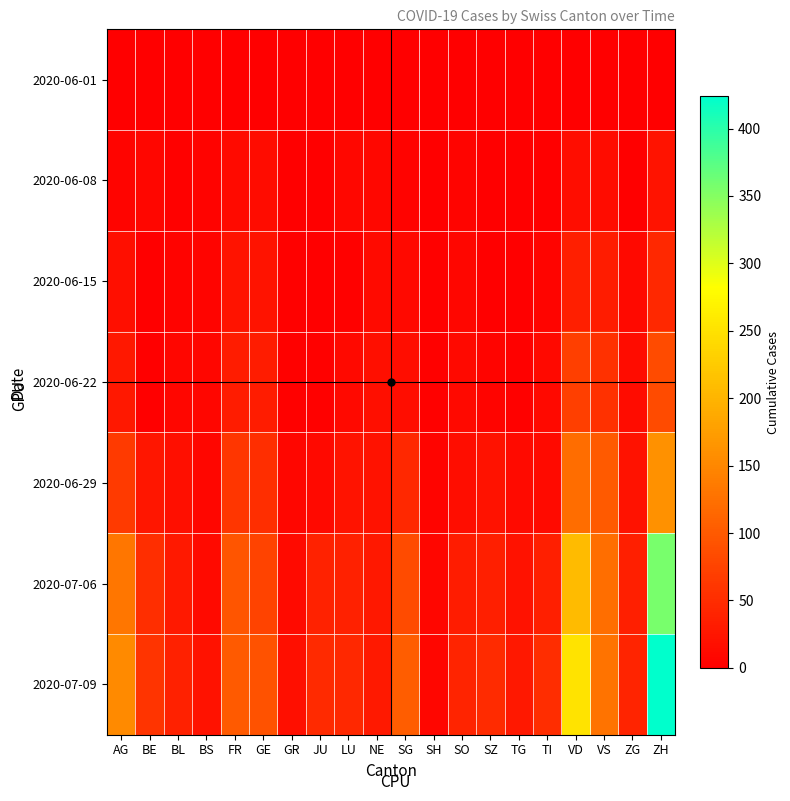

Reading left to right, what are all the values shown in this chart?

2020-06-01: AG=0	BE=0	BL=1	BS=0	FR=0	GE=1	GR=0	JU=0	LU=0	NE=0	SG=0	SH=0	SO=0	SZ=0	TG=0	TI=0	VD=0	VS=1	ZG=0	ZH=0
2020-06-08: AG=5	BE=8	BL=3	BS=4	FR=13	GE=14	GR=1	JU=0	LU=9	NE=9	SG=4	SH=1	SO=6	SZ=0	TG=1	TI=1	VD=16	VS=14	ZG=1	ZH=23
2020-06-15: AG=17	BE=0	BL=4	BS=5	FR=22	GE=22	GR=2	JU=1	LU=3	NE=12	SG=11	SH=3	SO=8	SZ=1	TG=1	TI=6	VD=35	VS=32	ZG=11	ZH=45
2020-06-22: AG=28	BE=0	BL=7	BS=7	FR=32	GE=32	GR=3	JU=3	LU=10	NE=18	SG=16	SH=3	SO=11	SZ=6	TG=3	TI=11	VD=71	VS=56	ZG=14	ZH=83
2020-06-29: AG=65	BE=25	BL=17	BS=7	FR=61	GE=52	GR=8	JU=11	LU=23	NE=21	SG=46	SH=5	SO=16	SZ=21	TG=12	TI=13	VD=121	VS=101	ZG=21	ZH=162
2020-07-06: AG=132	BE=52	BL=29	BS=12	FR=95	GE=76	GR=13	JU=39	LU=37	NE=27	SG=83	SH=7	SO=32	SZ=35	TG=21	TI=36	VD=208	VS=123	ZG=36	ZH=357
2020-07-09: AG=153	BE=59	BL=38	BS=21	FR=101	GE=92	GR=18	JU=47	LU=46	NE=29	SG=104	SH=8	SO=41	SZ=49	TG=27	TI=50	VD=252	VS=128	ZG=41	ZH=424